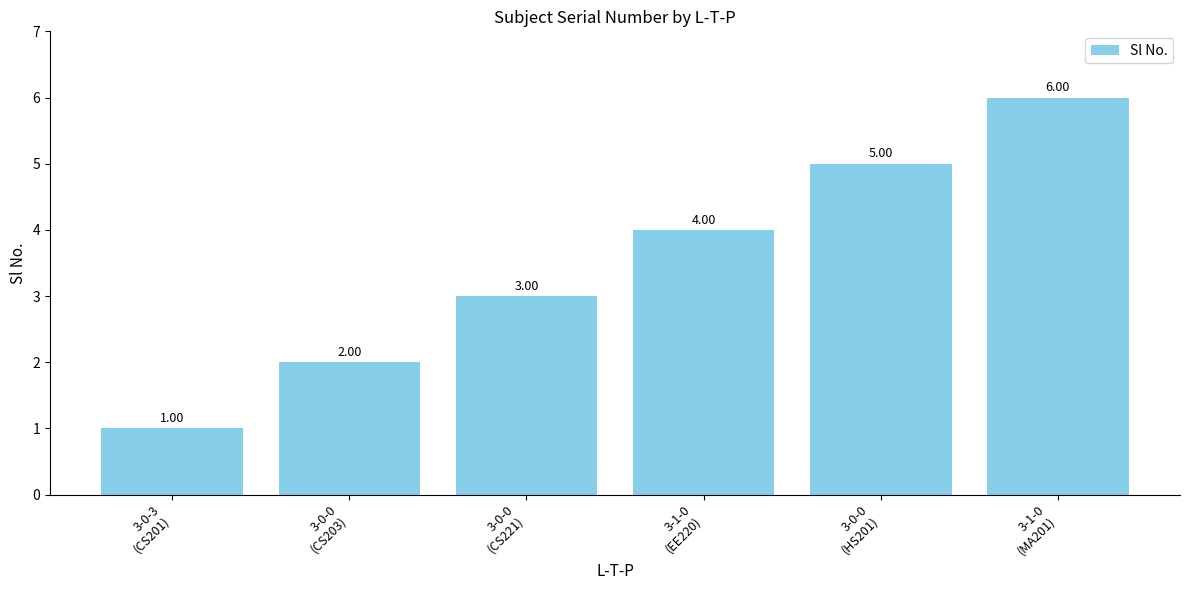

What is the label of the 1st bar from the left?

3-0-3
(CS201)